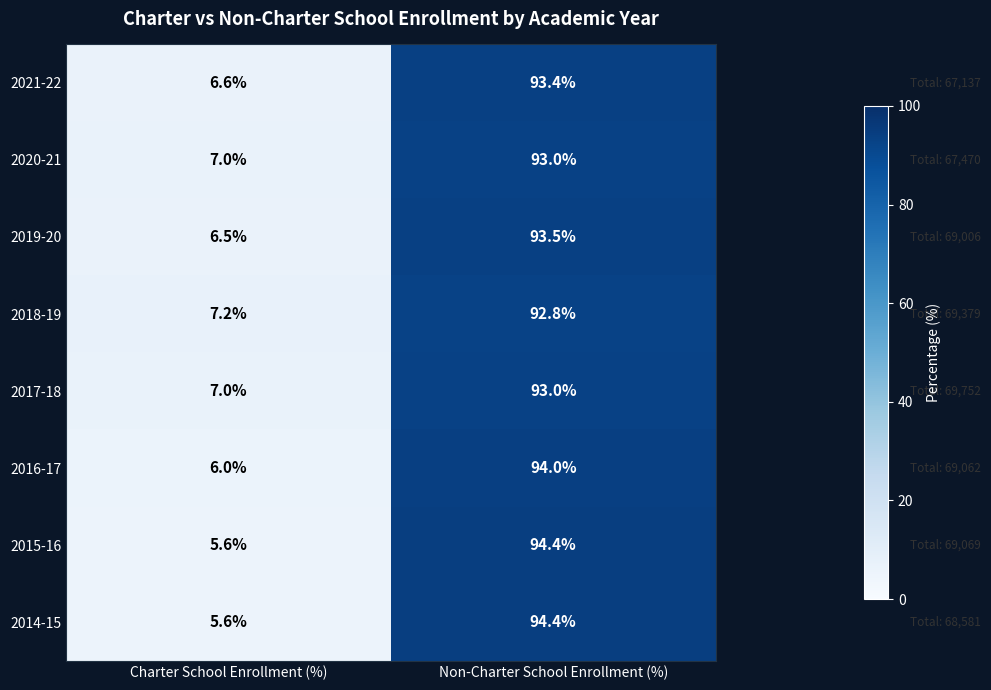

What is the average value of the 2015-16 series?

50.0